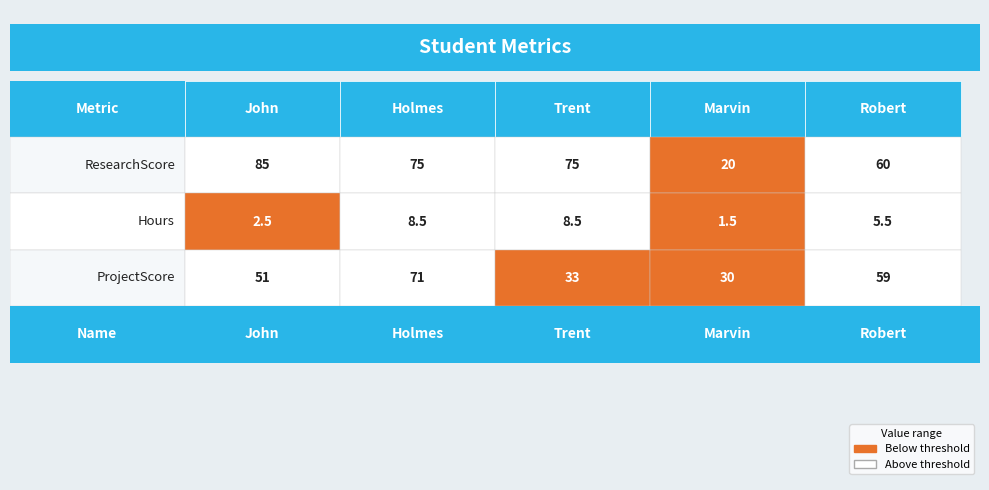

What is the greatest value displayed?

85.0